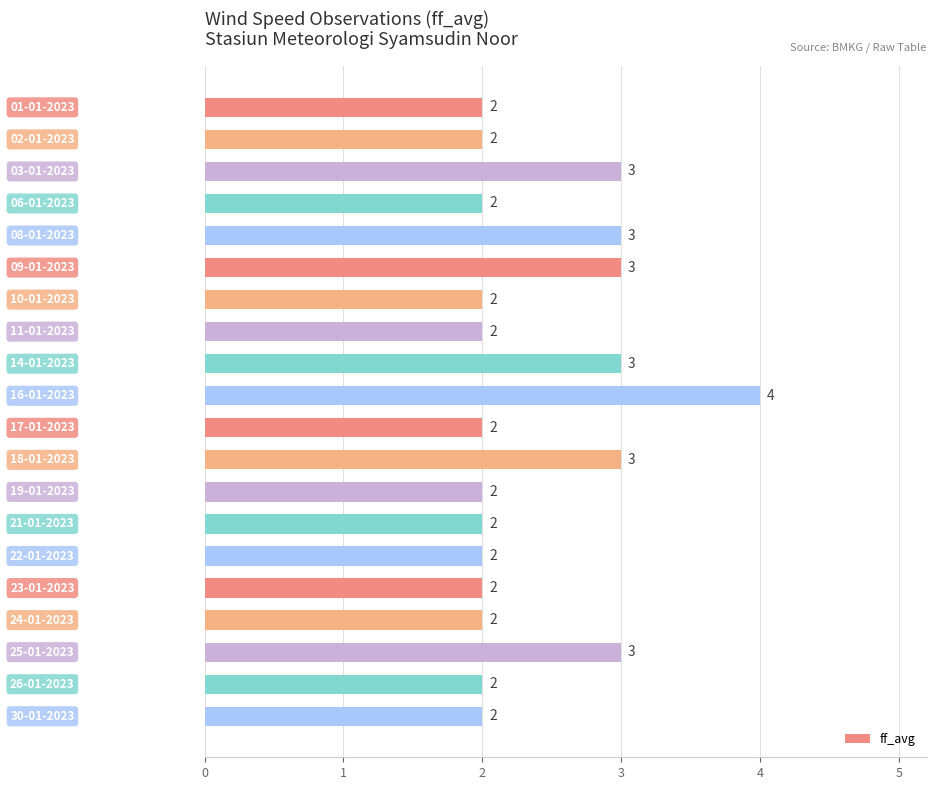

How many values are between 2 and 3?

19